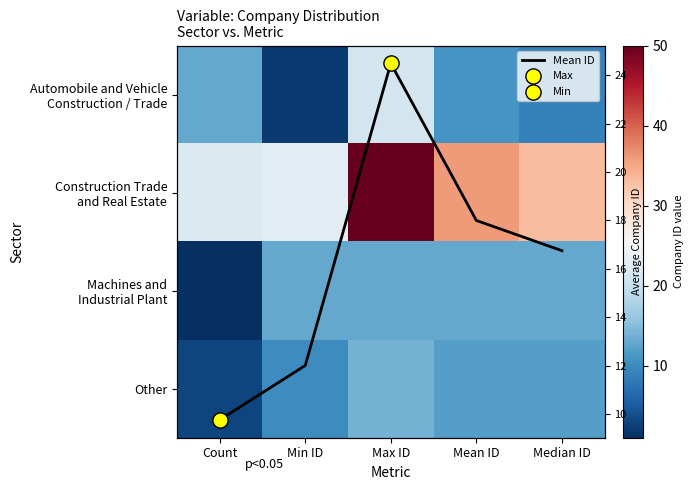

What is the sum of all Construction Trade and Real Estate values?

164.0